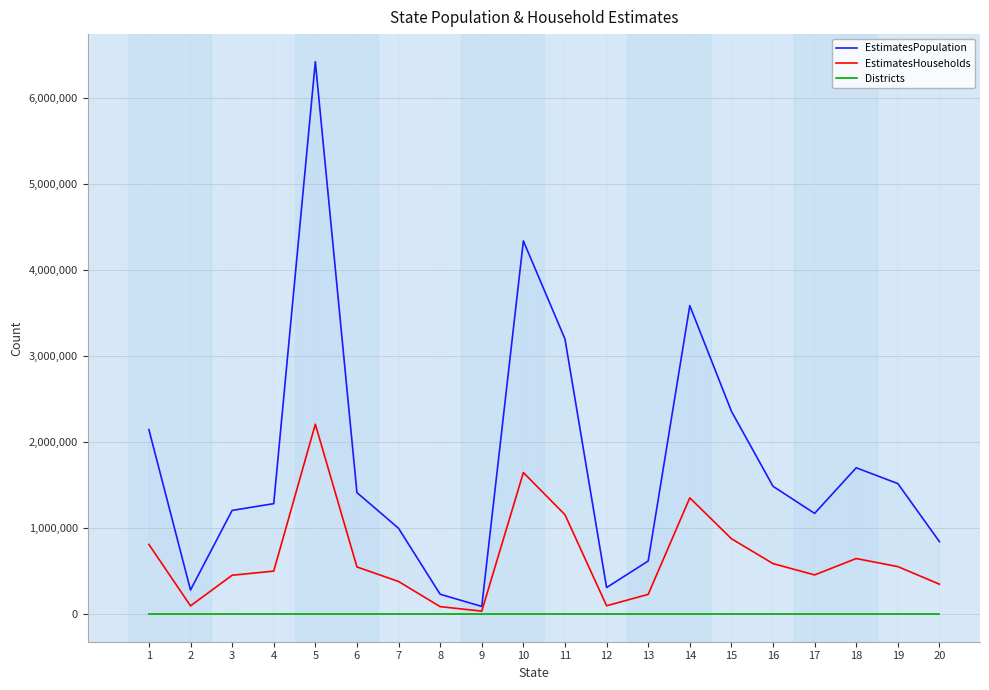

Is the value of EstimatesPopulation at 4 greater than the value of Districts at 3?

Yes